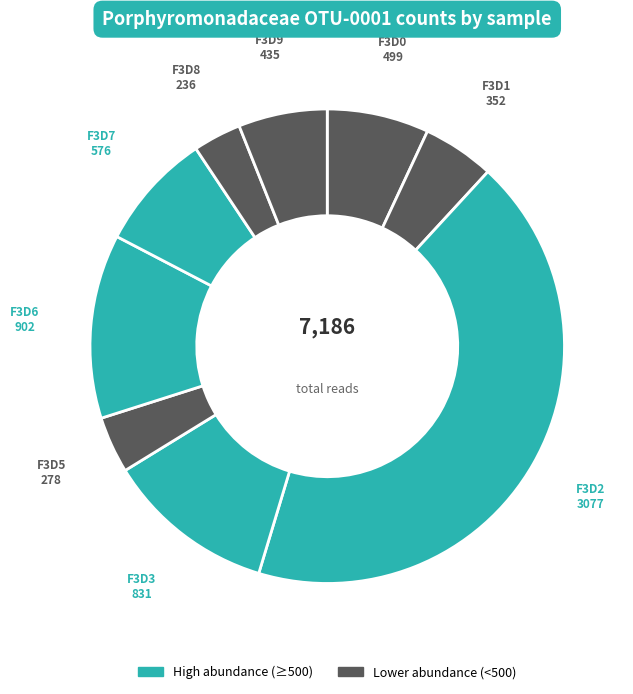

Is there any slice that represents more than half of the pie?

No